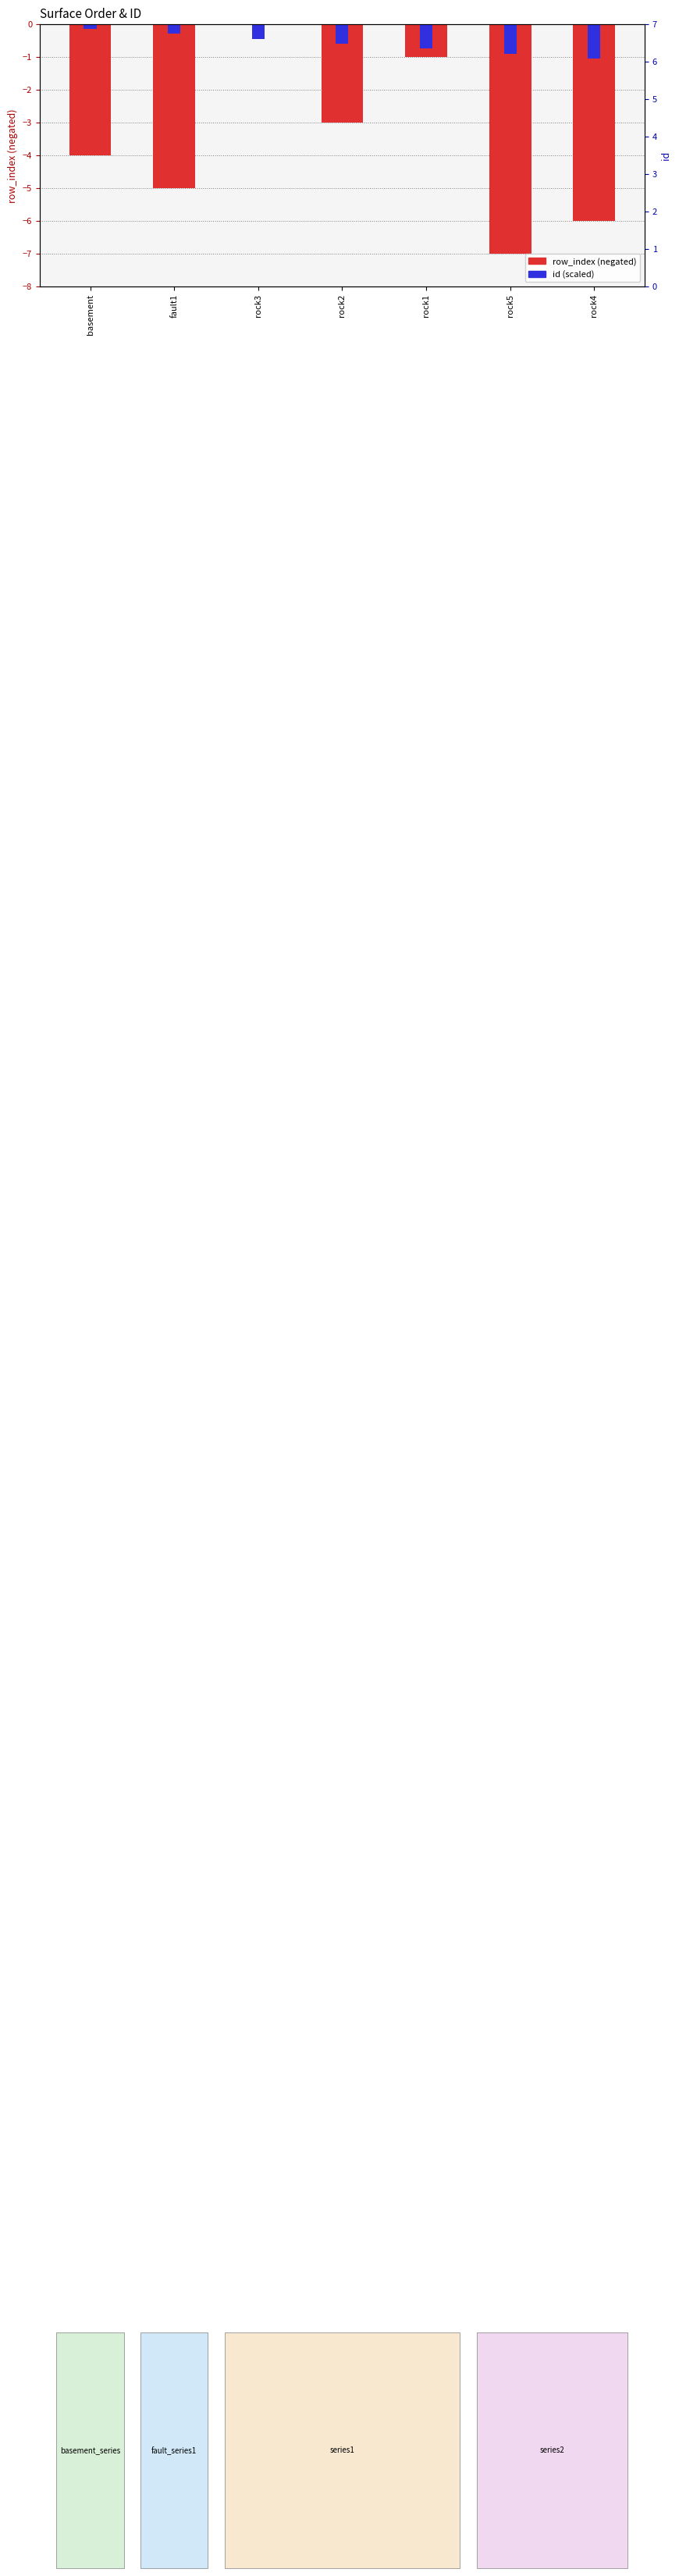

Count the row_index (negated) values in the range -6 to -1.

5